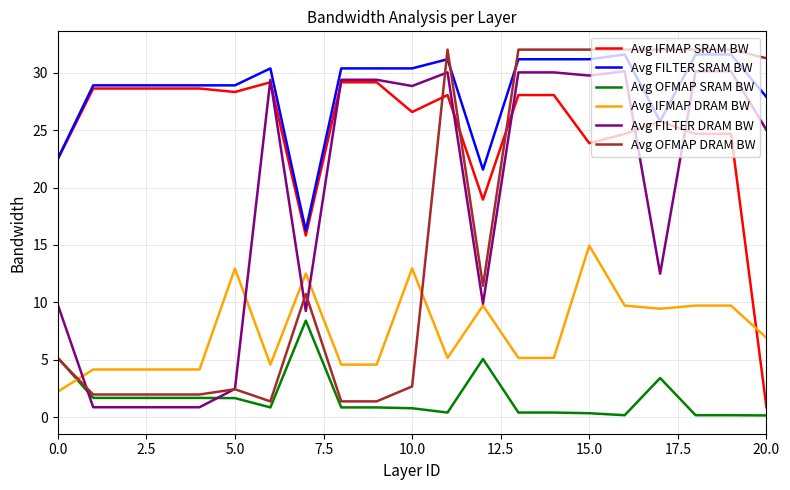

What is the minimum value for Avg FILTER SRAM BW?

16.3